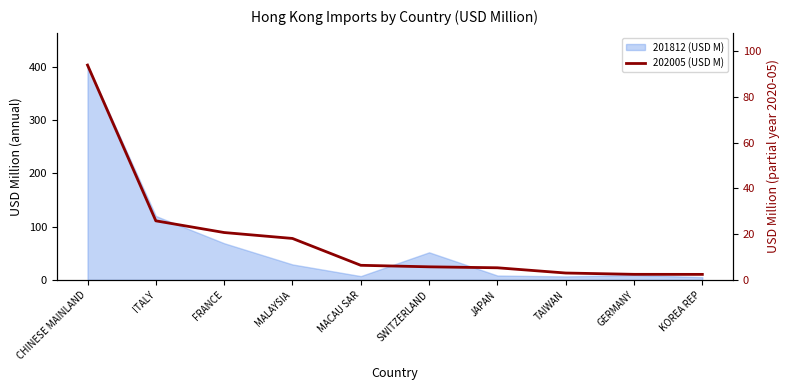

Count the number of values greater than 6.

5